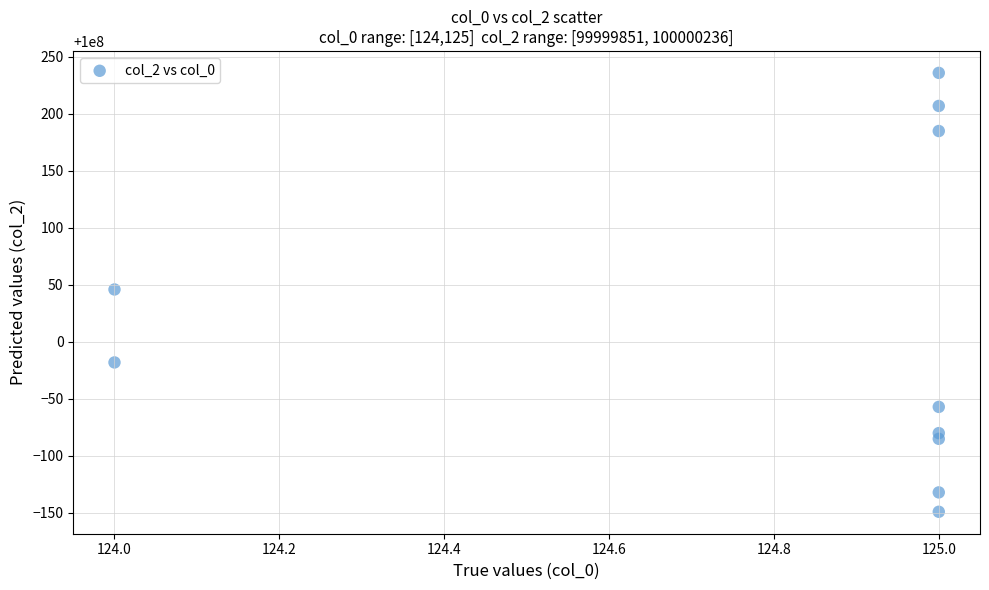

What is the average X value?

125